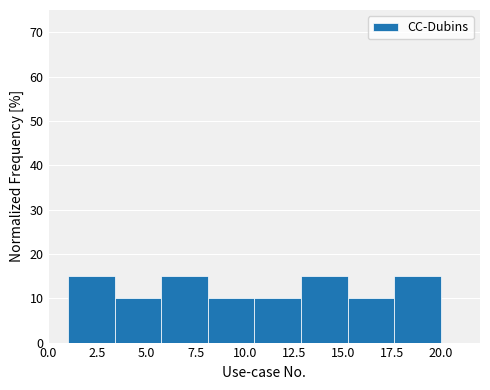

Reading left to right, list every bar in this chart as the range it spans on the x-axis followed by its height. Neither the bar edges nor the heights are printed on the chart, so give them approximately, as read against the axes.

1.0 to 3.5: 15
3.5 to 6.0: 10
6.0 to 8.0: 15
8.0 to 10.5: 10
10.5 to 13.0: 10
13.0 to 15.5: 15
15.5 to 17.5: 10
17.5 to 20.0: 15